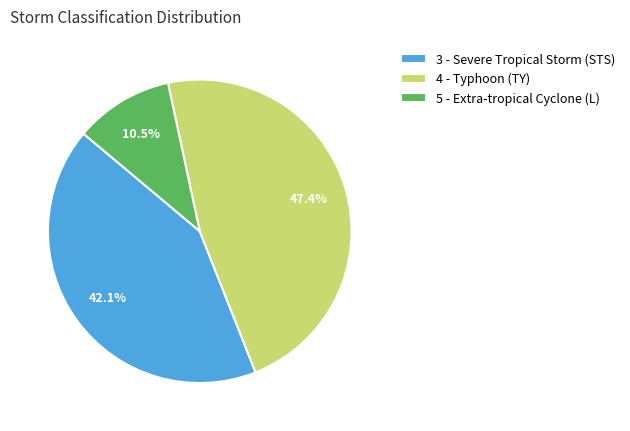

What percentage is the 3 - Severe Tropical Storm (STS) slice, to the nearest percent?

42%